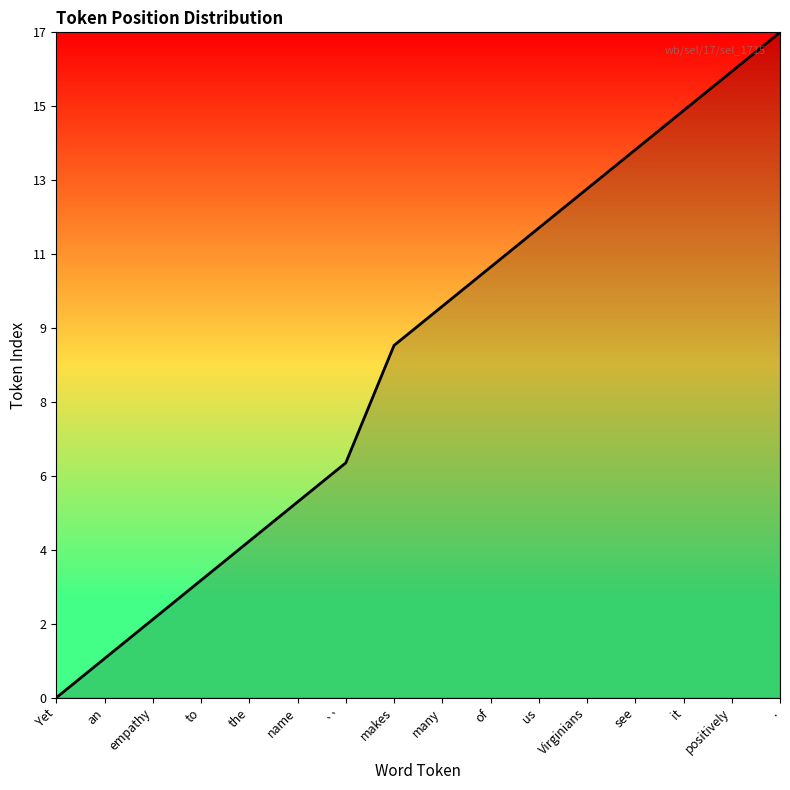

Does the chart display data point markers on the line(s)?

No